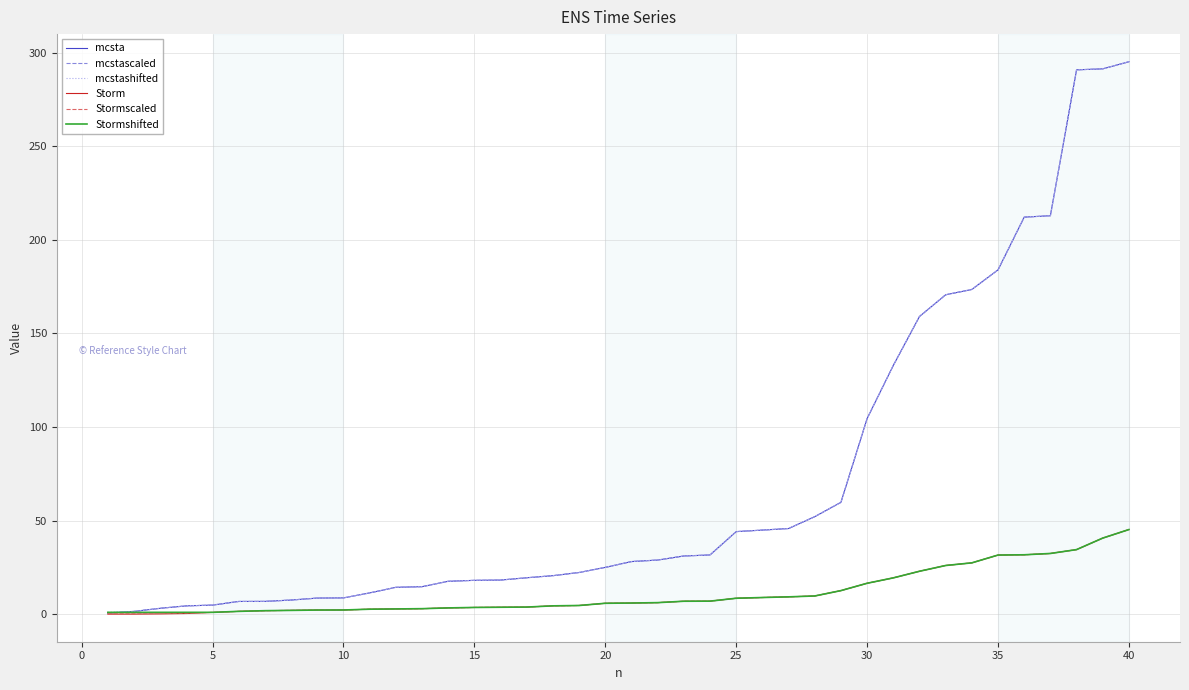

What is the maximum value for Stormshifted?

45.2